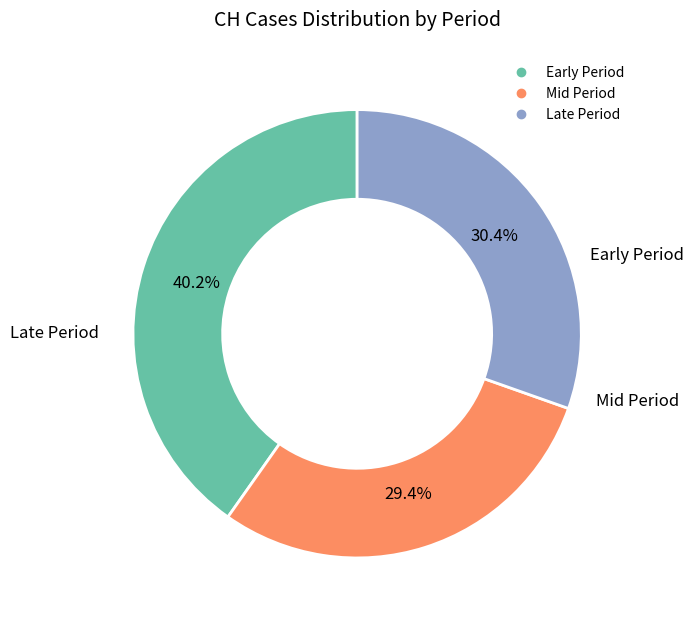

Does any single category account for the majority?

No